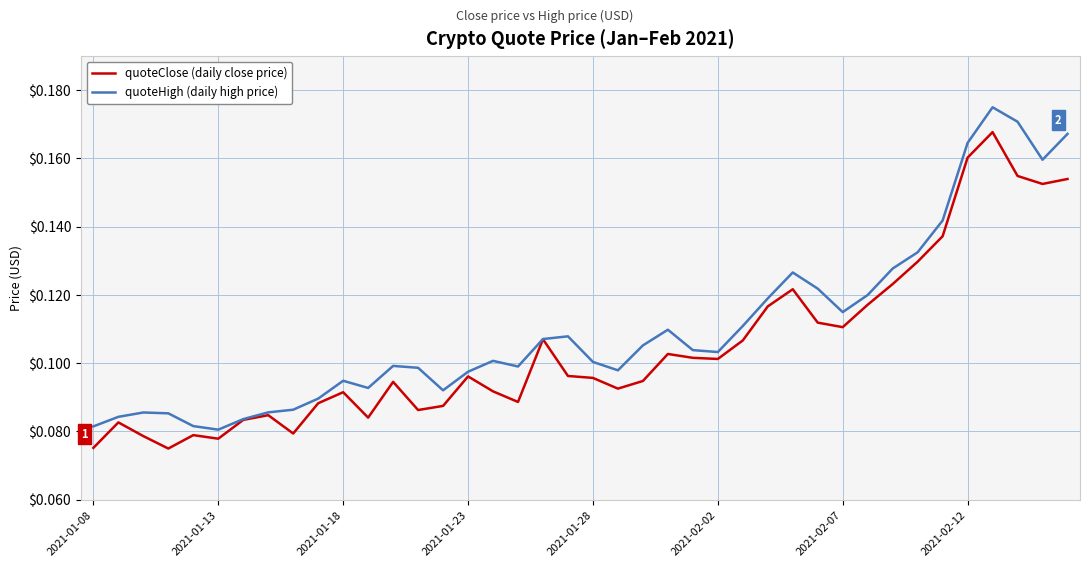

List the series in order of their overall mean, lowest first.

quoteClose (daily close price), quoteHigh (daily high price)